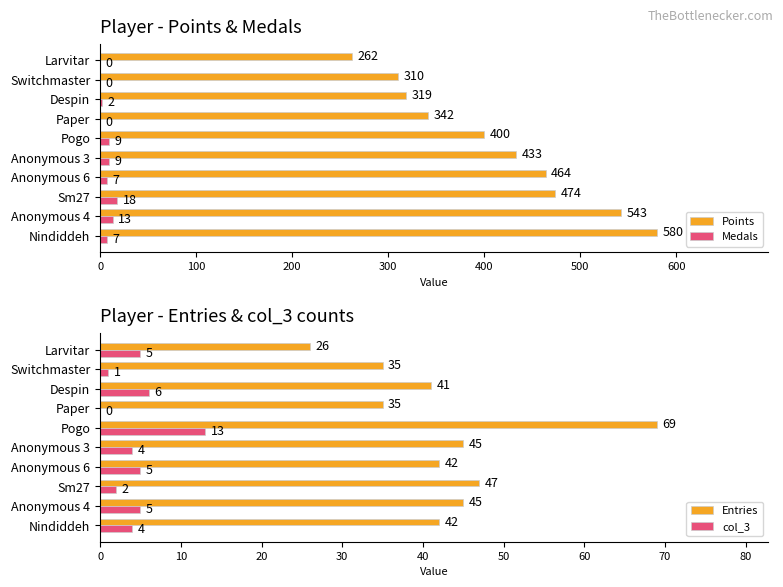

What is the sum of the Medals values at Paper and Anonymous 4?

13